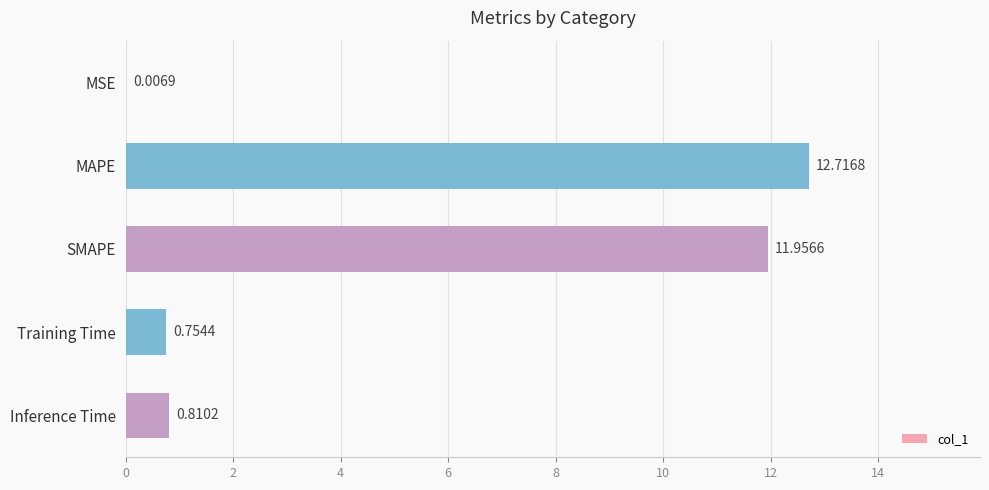

What is the sum of all values?

26.2